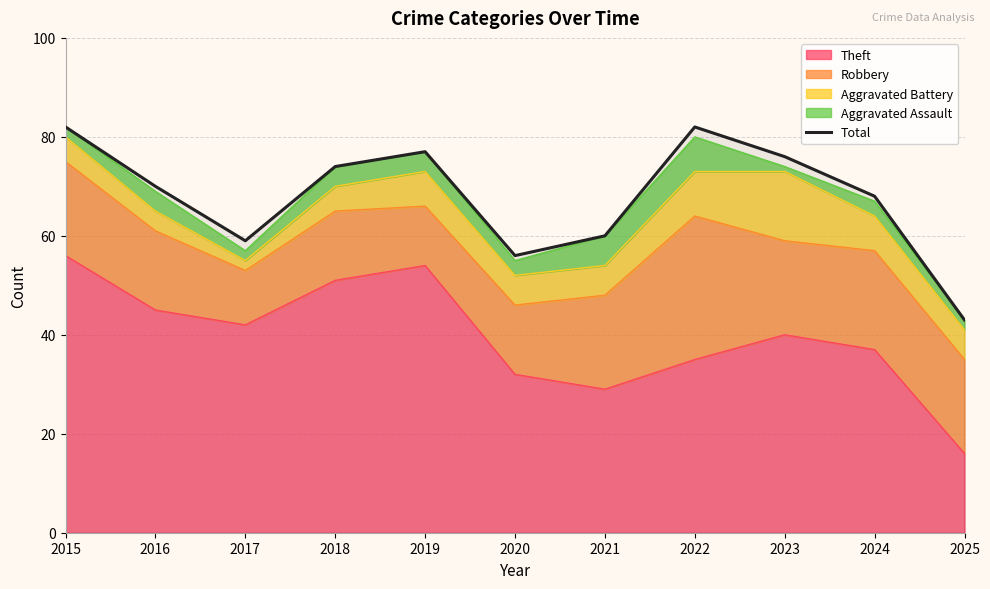

What is the minimum value shown in the chart?

43